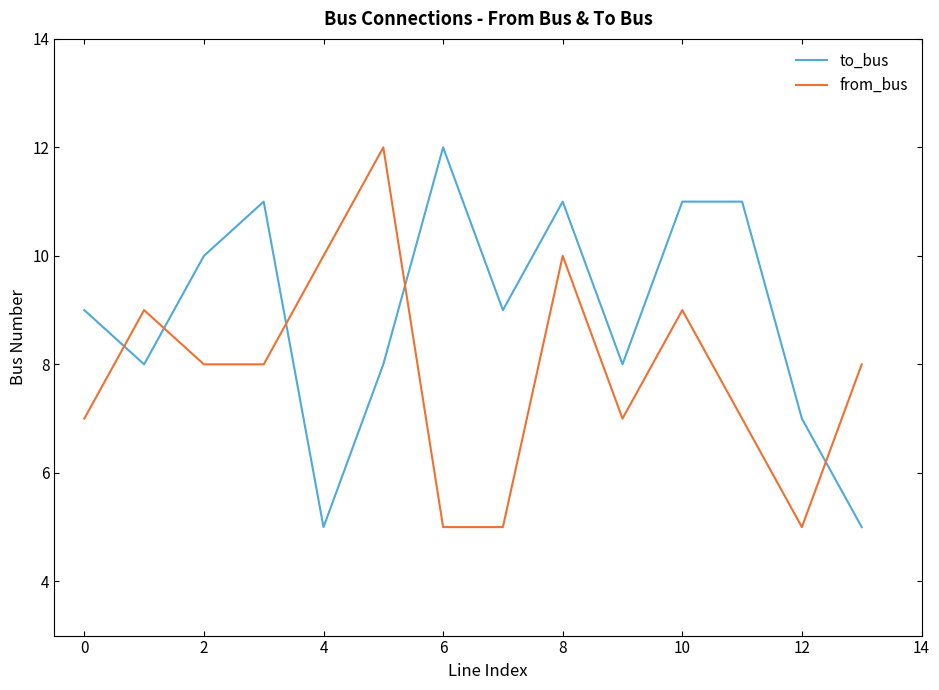

After their last crossing, which series has the higher values: to_bus or from_bus?

from_bus